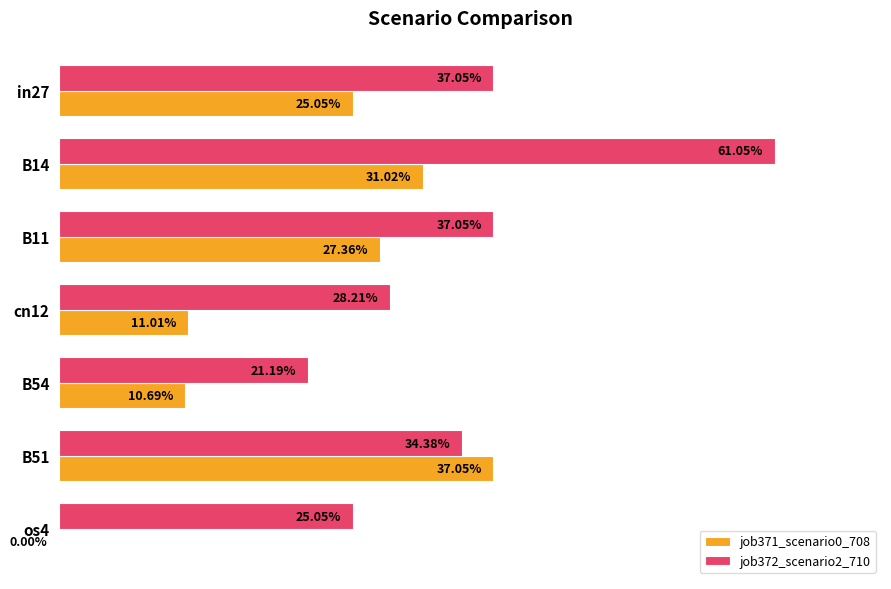

What are all the series names shown in the legend?

job371_scenario0_708, job372_scenario2_710